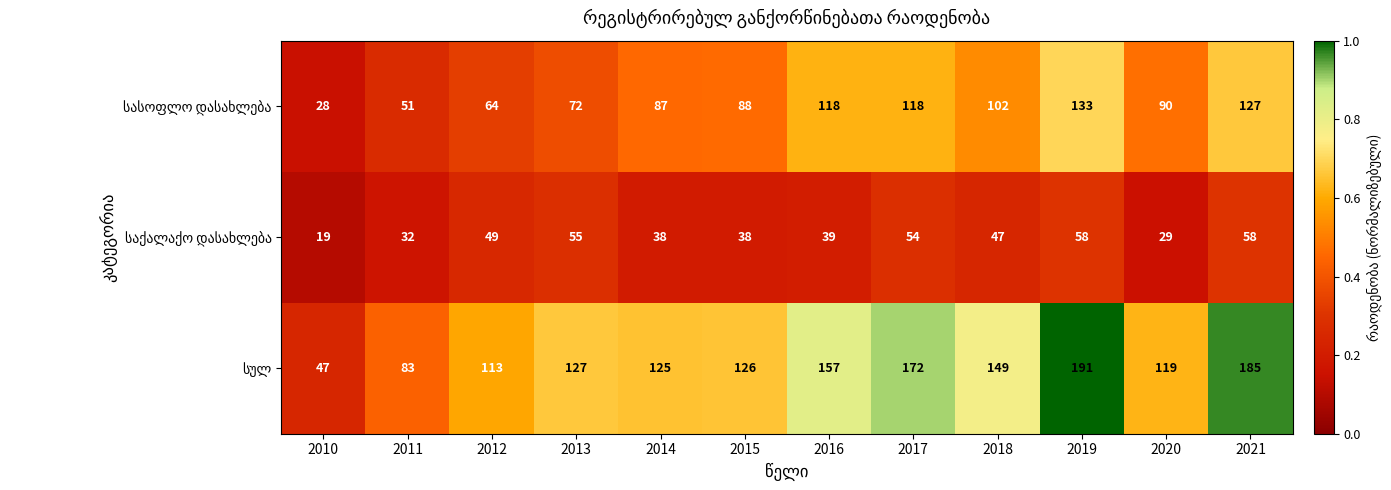

What is the difference between the highest and lowest values at 2011?

51